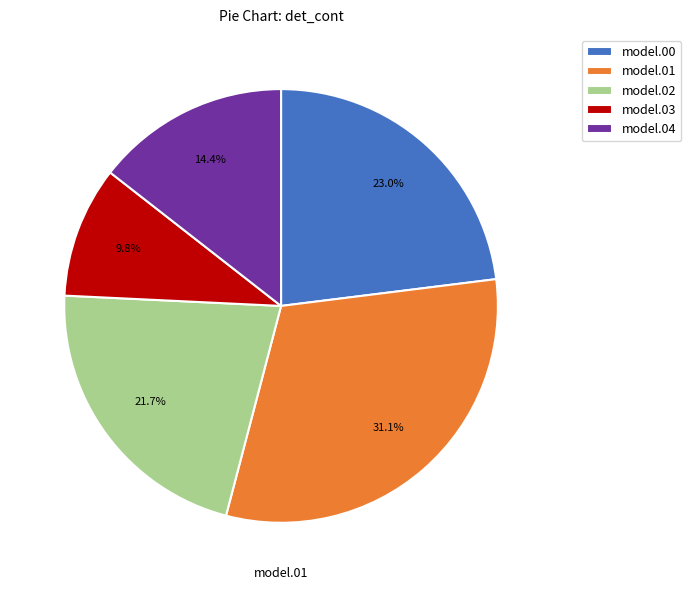

Combined, what portion of the pie is model.04 and model.02?

36.1%